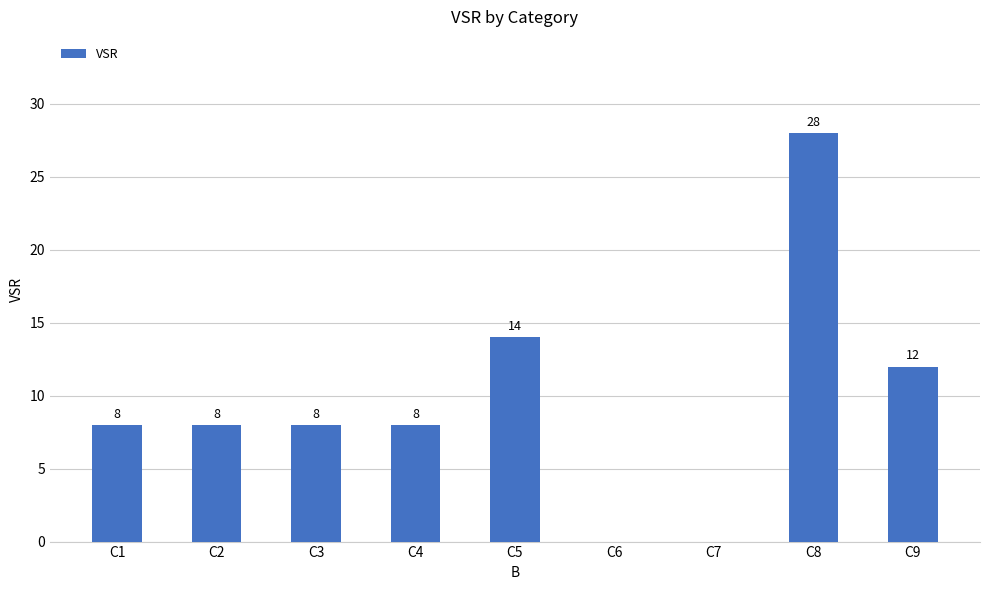

Reading left to right, extract all data points from this chart.

C1=8	C2=8	C3=8	C4=8	C5=14	C6=0	C7=0	C8=28	C9=12